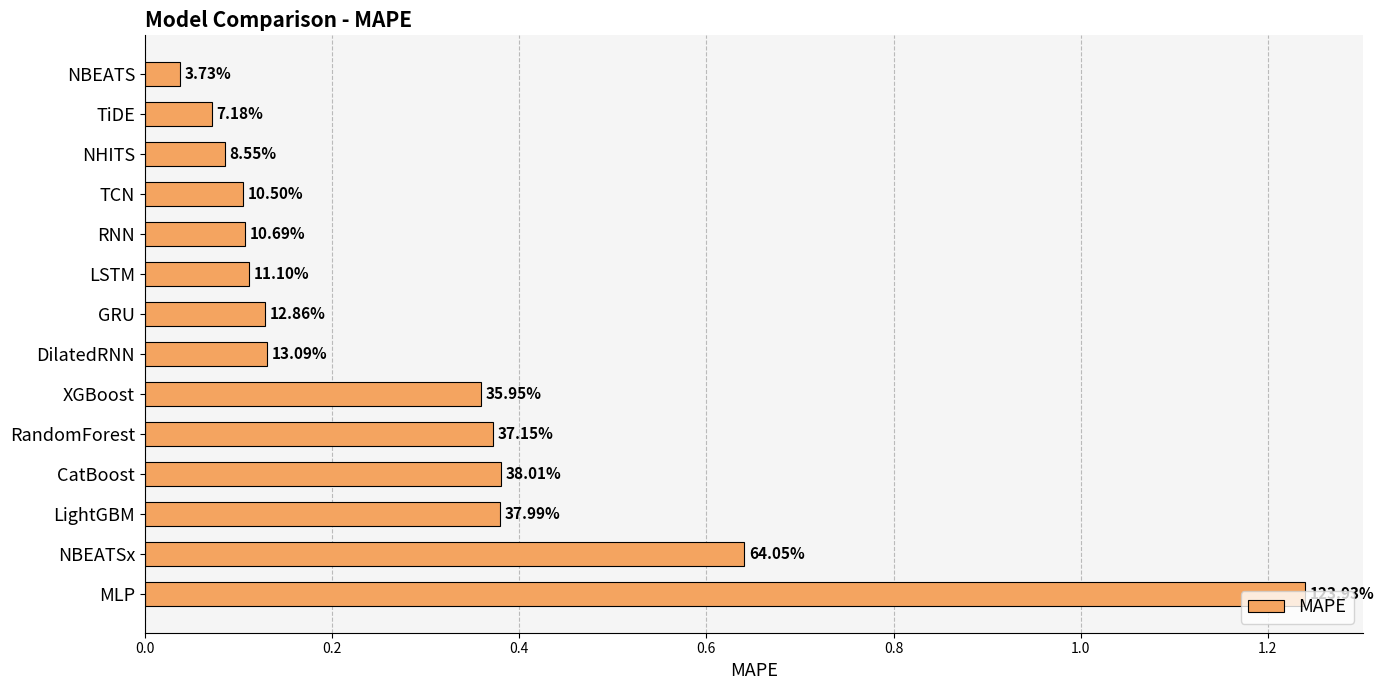

Does the chart contain any negative values?

No